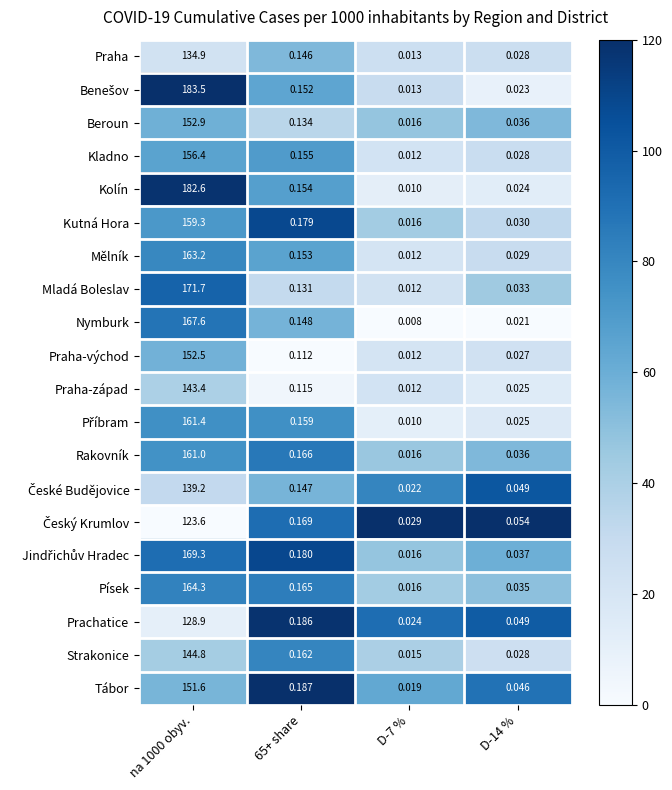

Is the value of Strakonice at D-14 % greater than the value of Beroun at D-7 %?

Yes